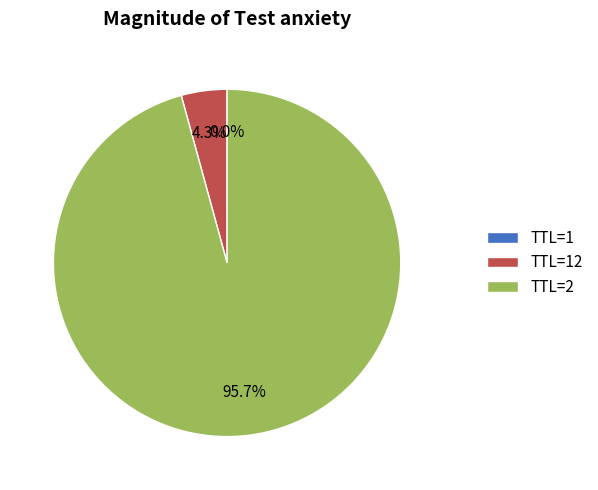

To the nearest percent, what is the difference between the largest and smallest slice percentages?

96%